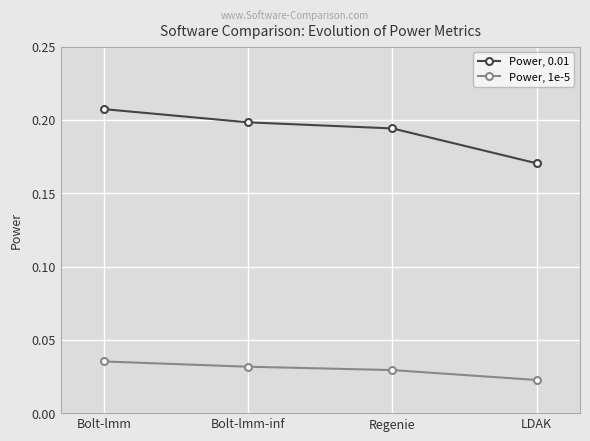

At which category does the chart reach its minimum across all series?

LDAK